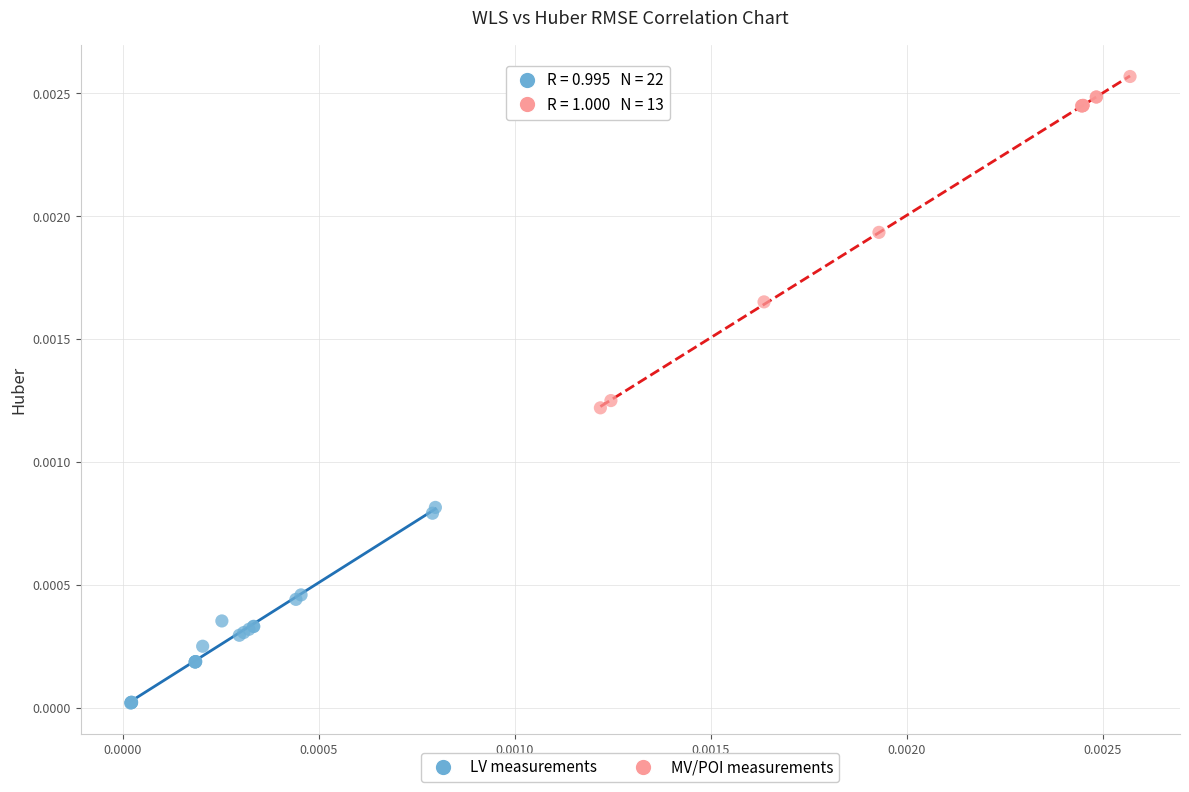

What are all the series names shown in the legend?

LV measurements, MV/POI measurements